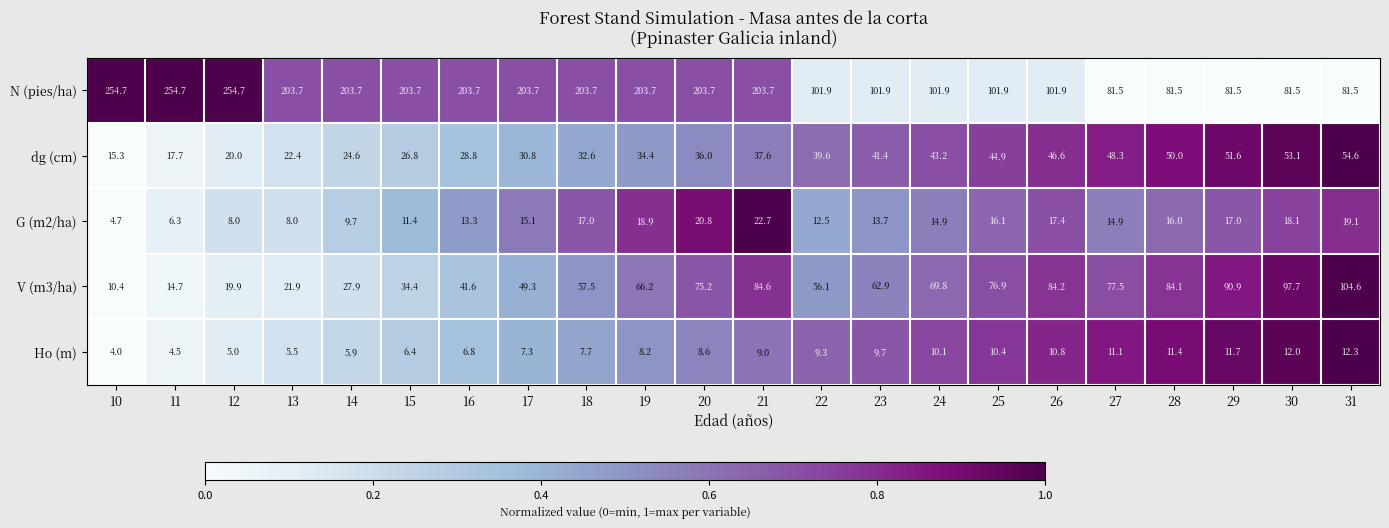

What is the greatest value displayed?

254.7